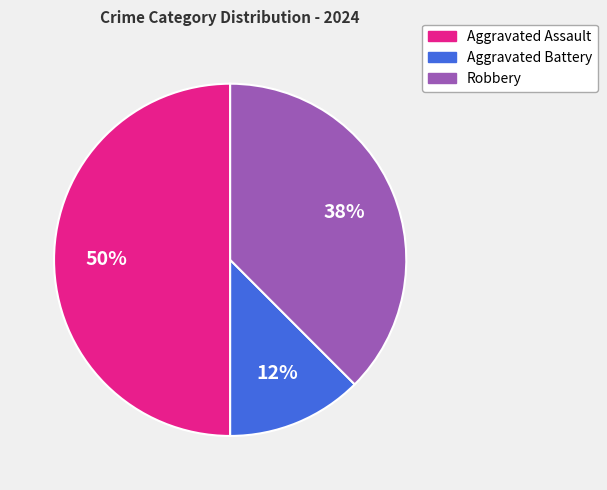

Combined, do Aggravated Assault and Aggravated Battery account for over 50%?

Yes